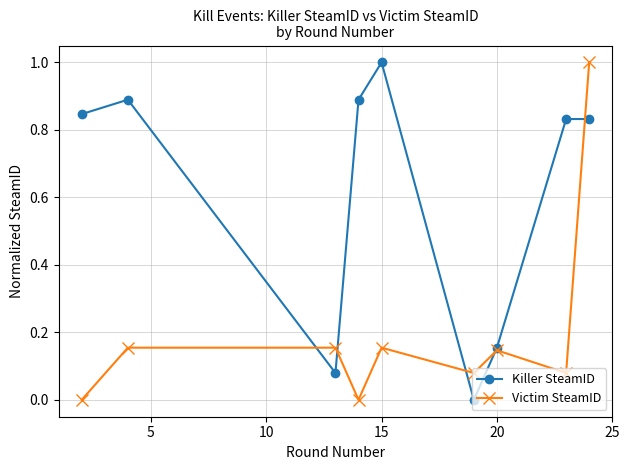

What is the sum of all Killer SteamID values?

5.5